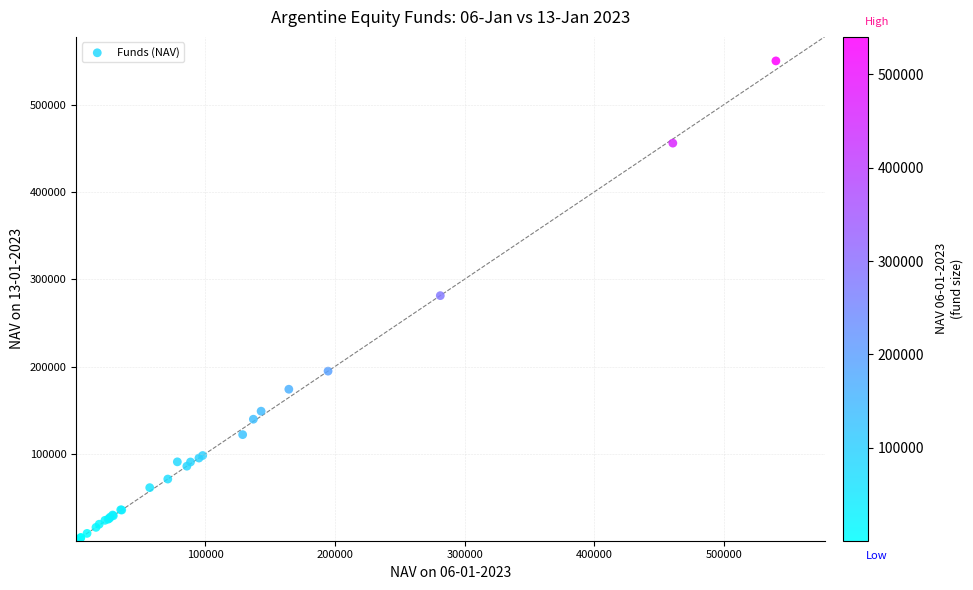

What Y value in the scatter plot is closest to 275310?

281236.1